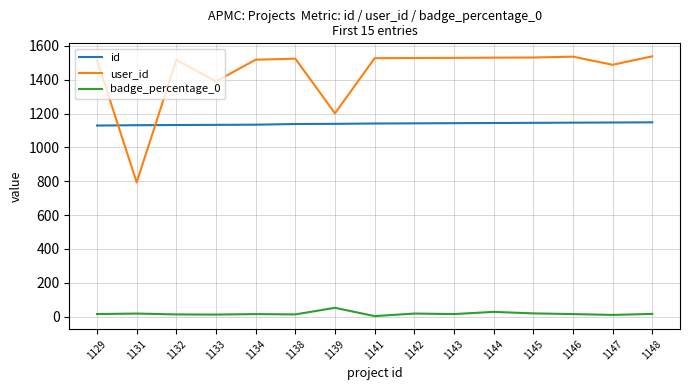

Is it true that id equals 1139 at 1139?

True